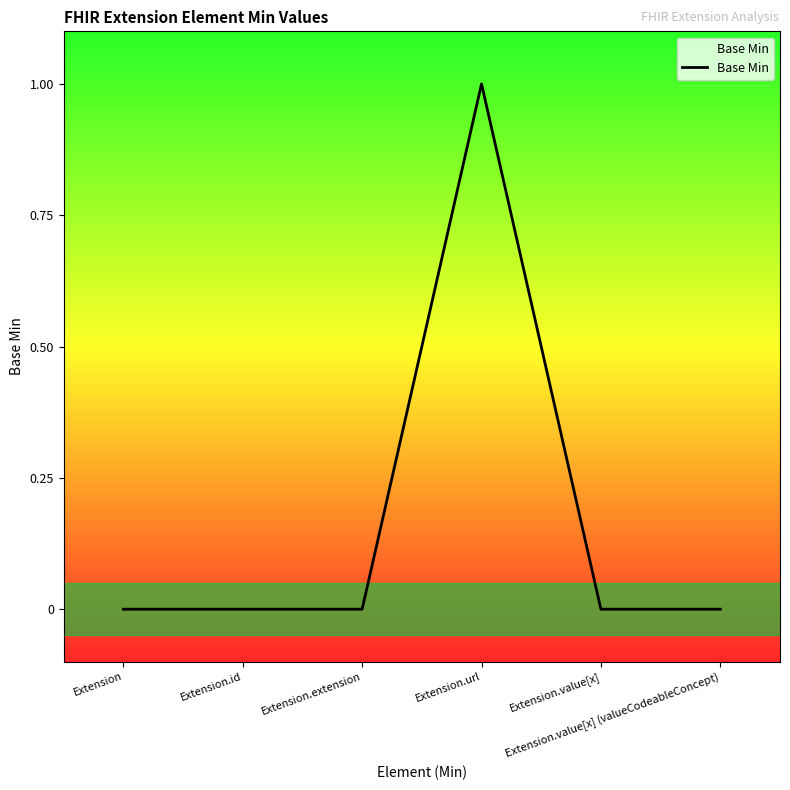

Reading right to left, what are all the values shown in this chart?

0	0	1	0	0	0